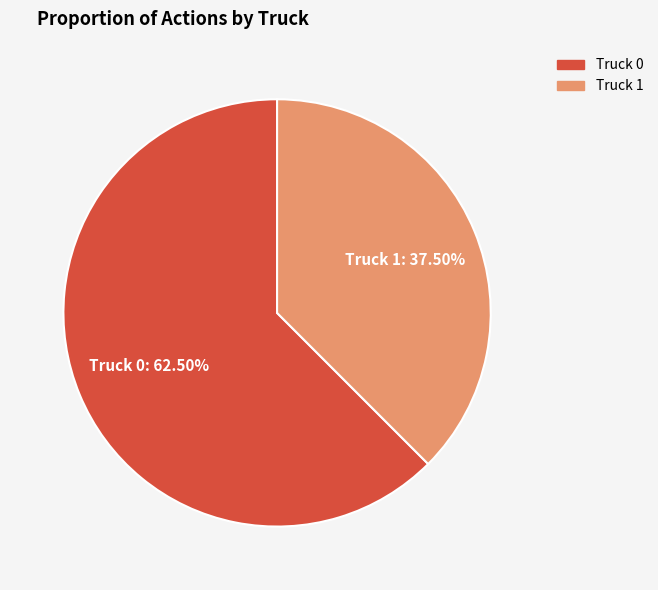

To the nearest percent, what is the difference between the largest and smallest slice percentages?

25%